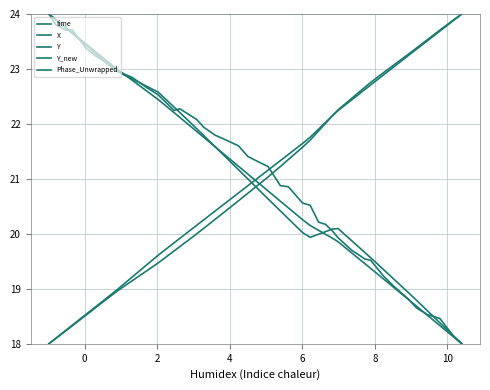

How many lines are shown in the chart?

5